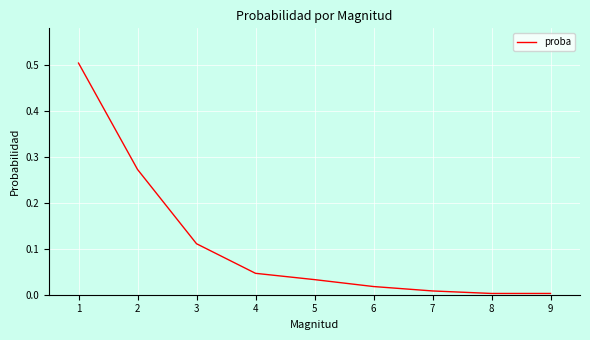

True or false: the data shows 0.0 at 6.

True